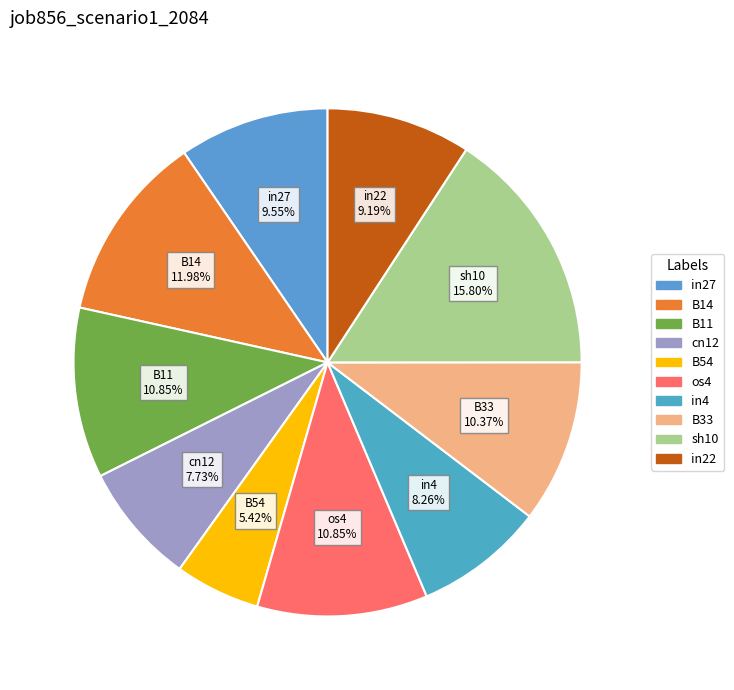

Which category has the biggest portion of the pie?

sh10